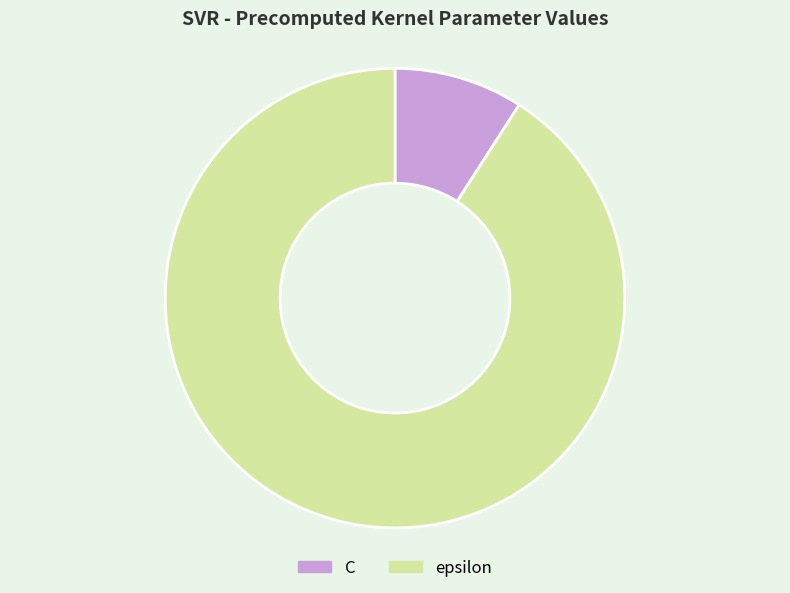

How many segments does this pie chart have?

2